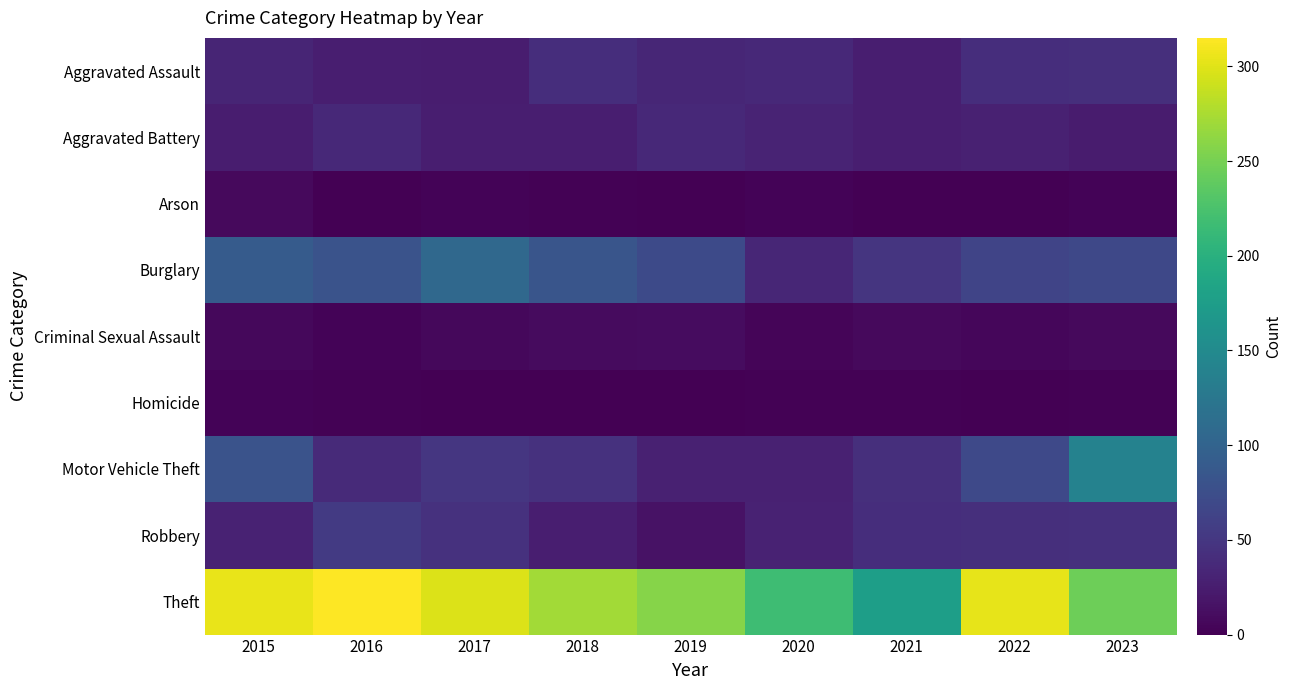

What is the spread (max minus min) of values at 2017?

297